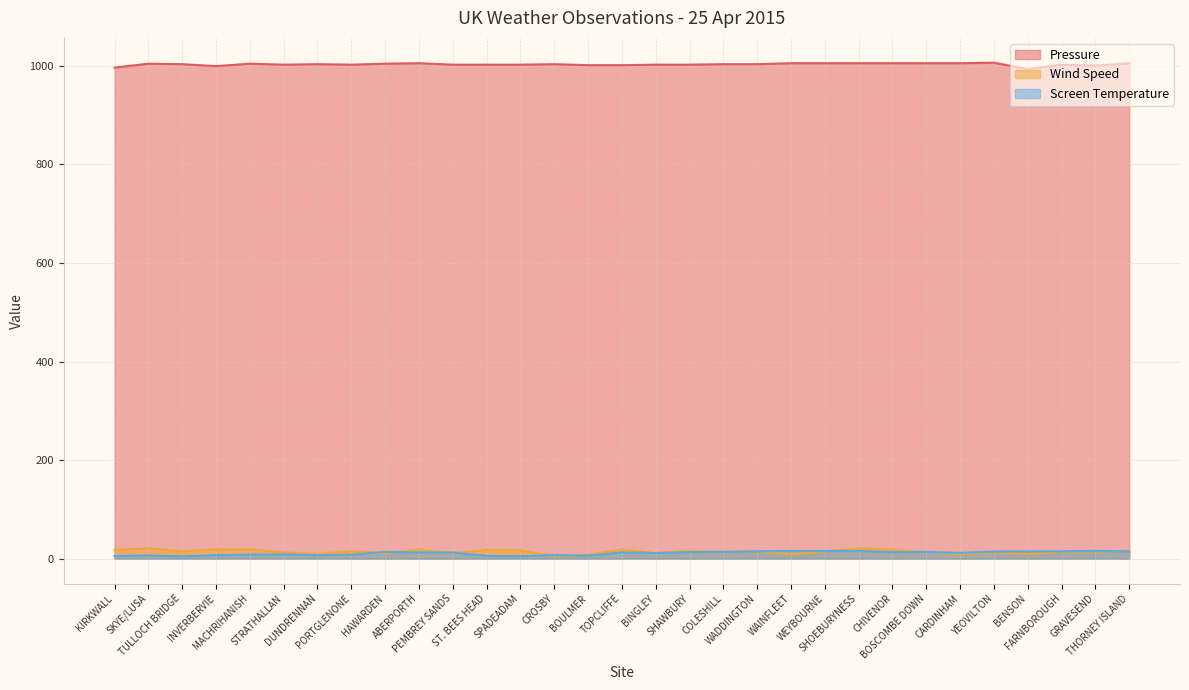

At which category is the sum across all series the highest?

SHOEBURYNESS